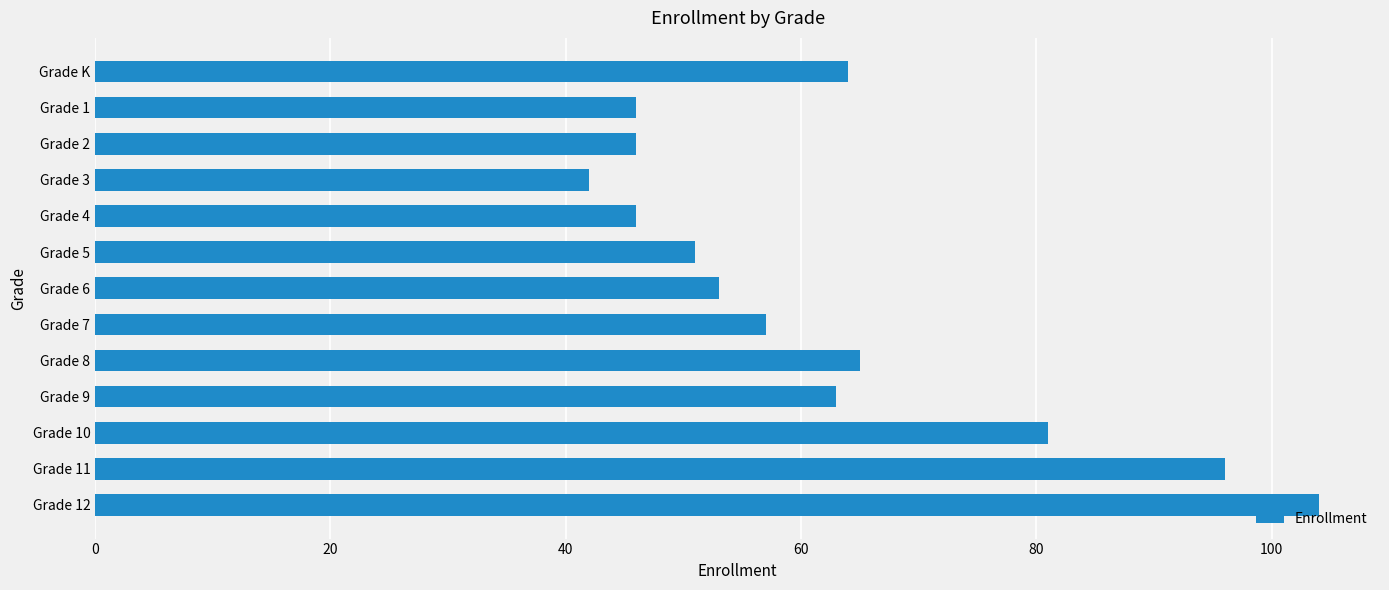

Reading bottom to top, what are all the values shown in this chart?

104	96	81	63	65	57	53	51	46	42	46	46	64